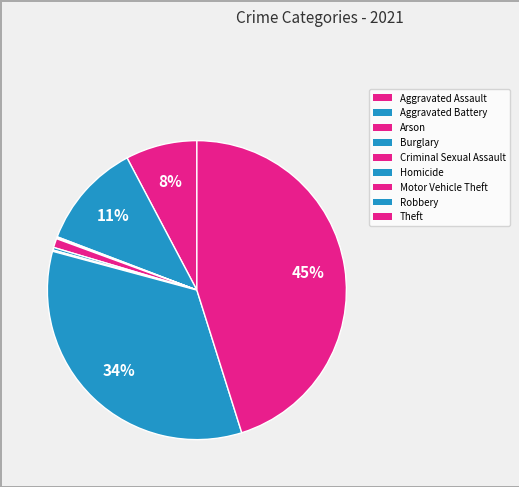

Combined, do Burglary and Theft account for over 50%?

No